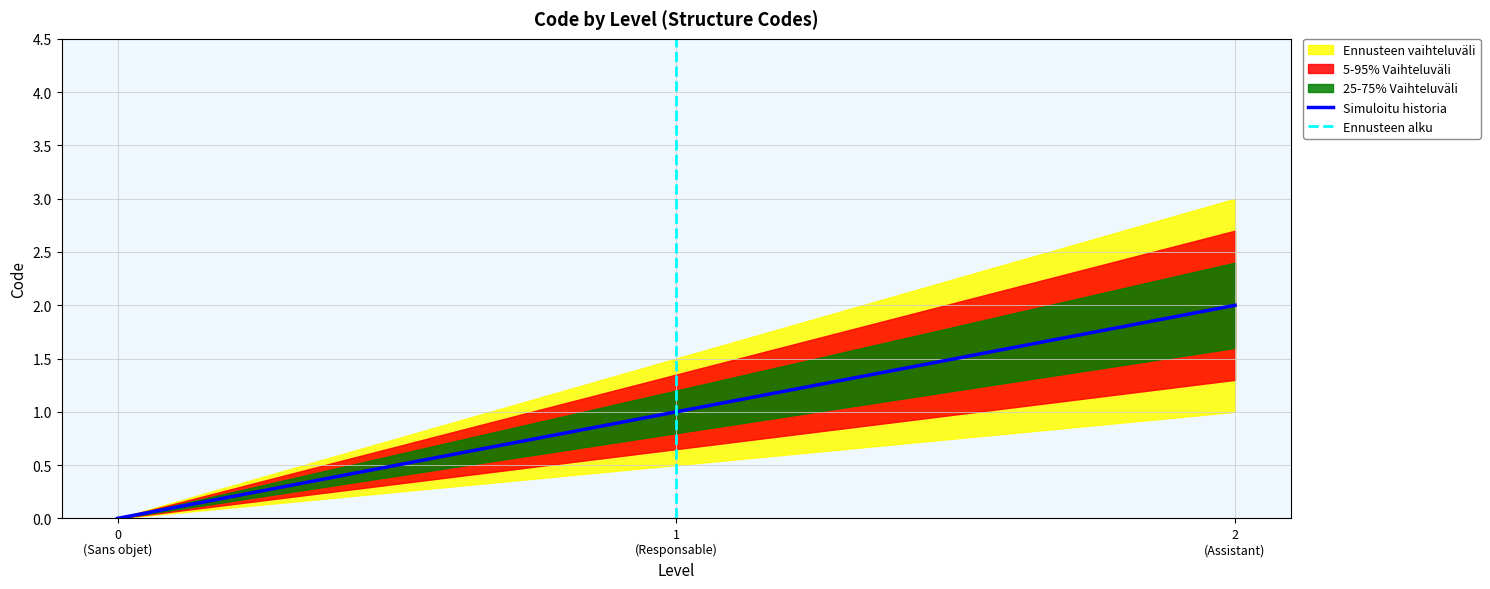

Count the values in the range 0 to 2.

3